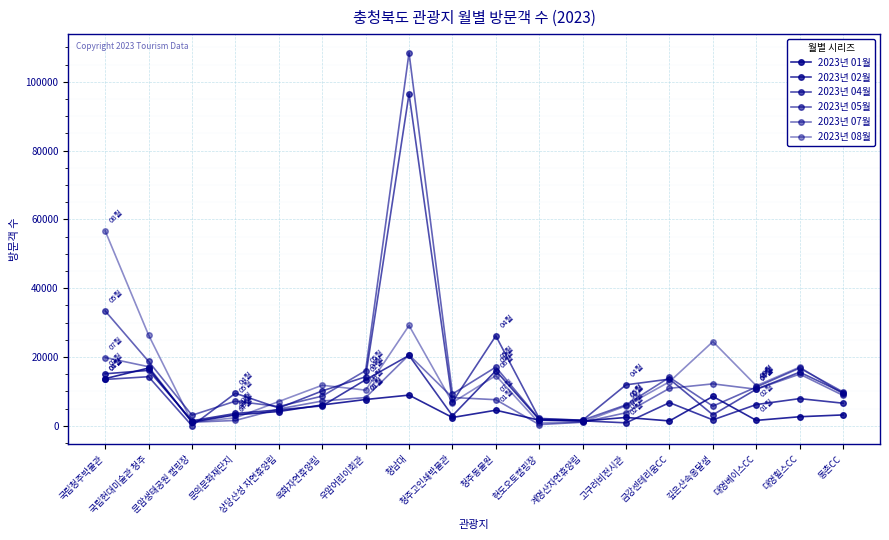

Reading right to left, extract all data points from this chart.

2023년 01월: 3158	2629	1568	8535	1412	2421	1384	1625	4525	2407	8914	7640	6061	4150	3169	1122	16787	13699
2023년 02월: 6562	7897	6168	1715	6727	857	1442	1805	16008	2924	20460	13377	5787	4625	3581	1453	16107	15119
2023년 04월: 9594	15590	10622	3193	13571	11909	1612	2145	26147	6918	96506	14238	10135	5169	9455	0	14269	13473
2023년 05월: 9823	16782	11255	5701	14079	6080	1638	1922	17063	9239	108453	16032	8621	5614	7155	3066	18718	33393
2023년 07월: 8829	15022	10624	12188	10891	3789	1040	347	7584	8219	20609	8210	7192	4895	1545	1036	17175	19837
2023년 08월: 9236	17059	11648	24468	12795	5797	1064	795	14592	6751	29158	10365	11783	7055	2313	1077	26385	56664